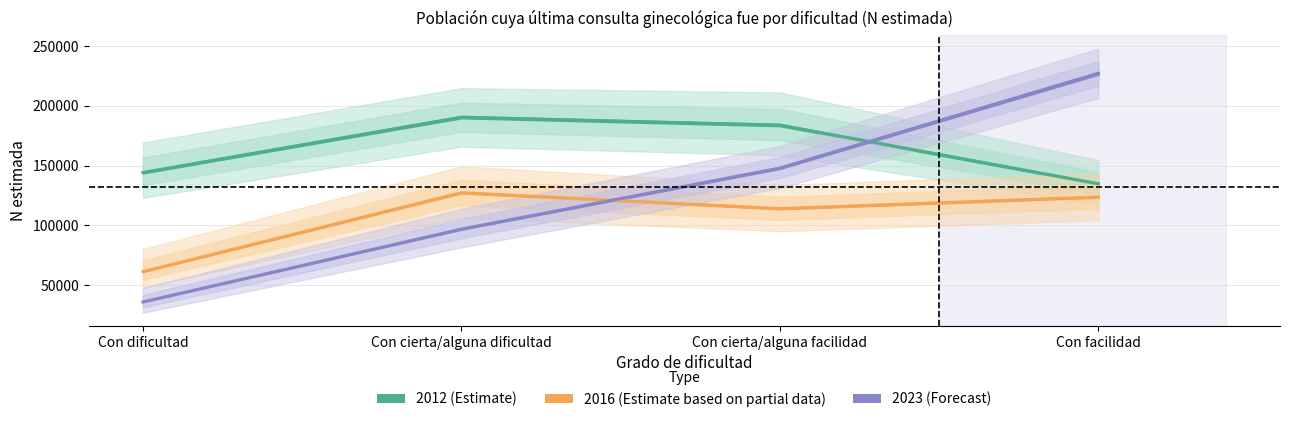

What is the spread (max minus min) of values at Con cierta/alguna dificultad?

93636